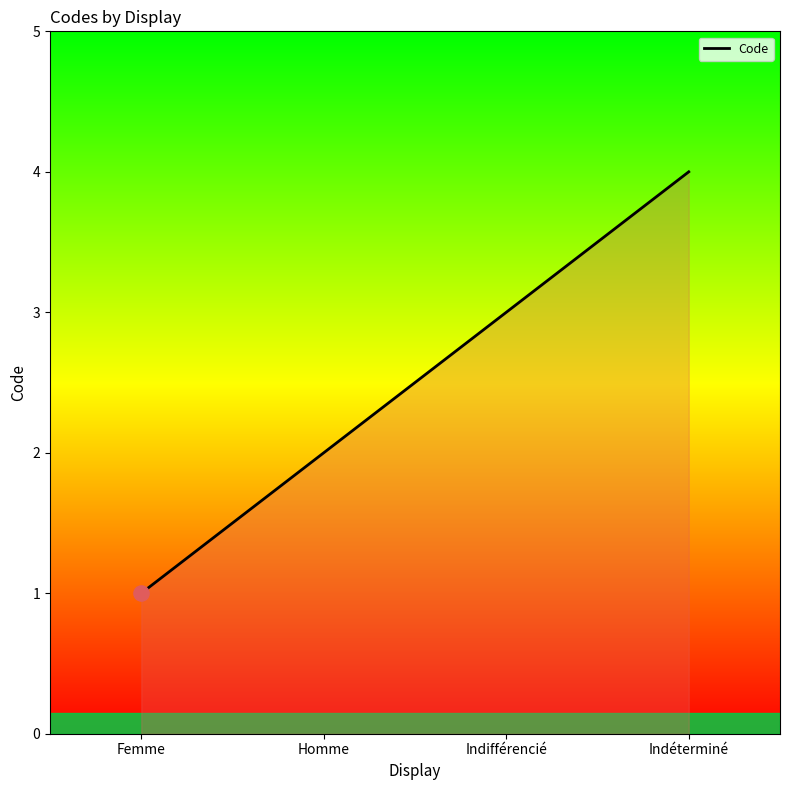

Which has a higher value, Homme or Indéterminé?

Indéterminé